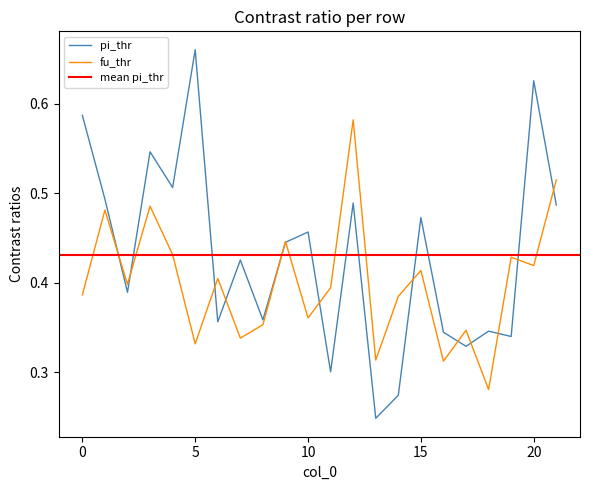

Which series has the largest total across all categories?

pi_thr